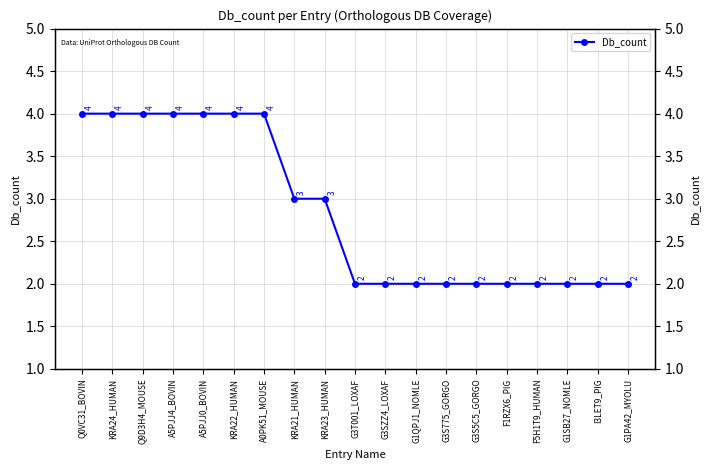

Where is the data nearest to the value 3?

KRA21_HUMAN